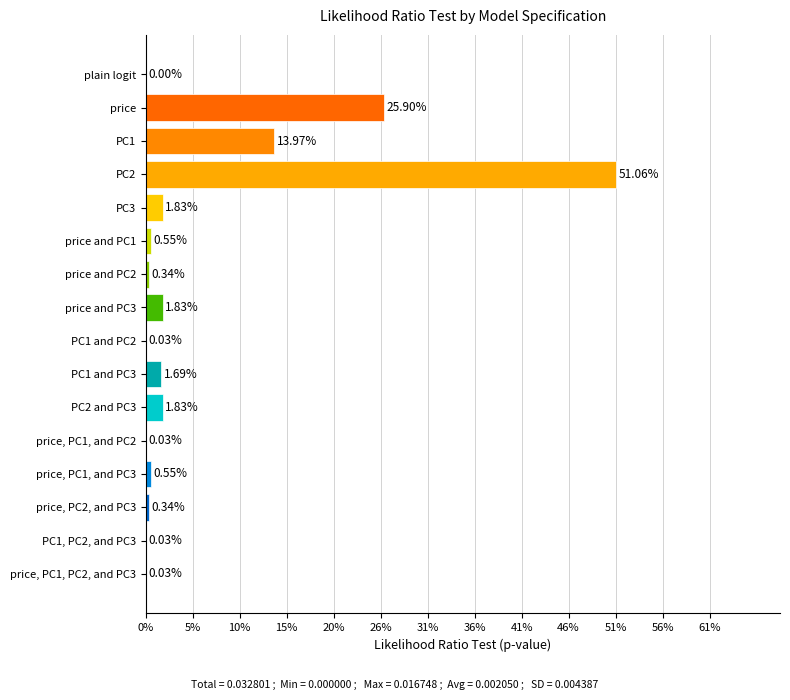

What is the change in value from price and PC3 to plain logit?

-1.8